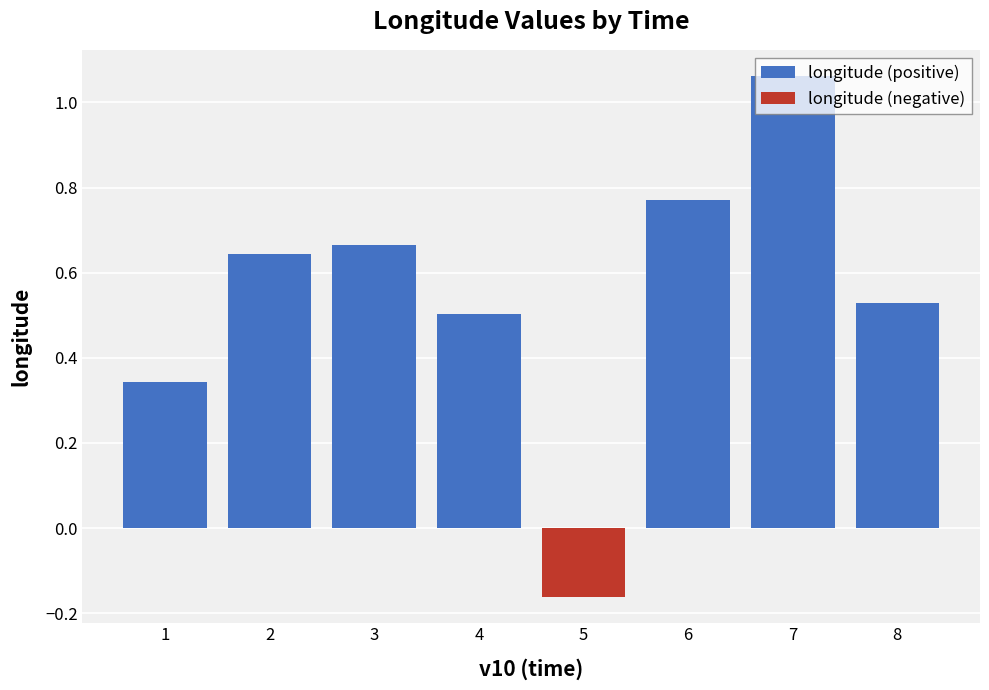

Rank the series by their average value, from highest to lowest.

longitude (positive), longitude (negative)